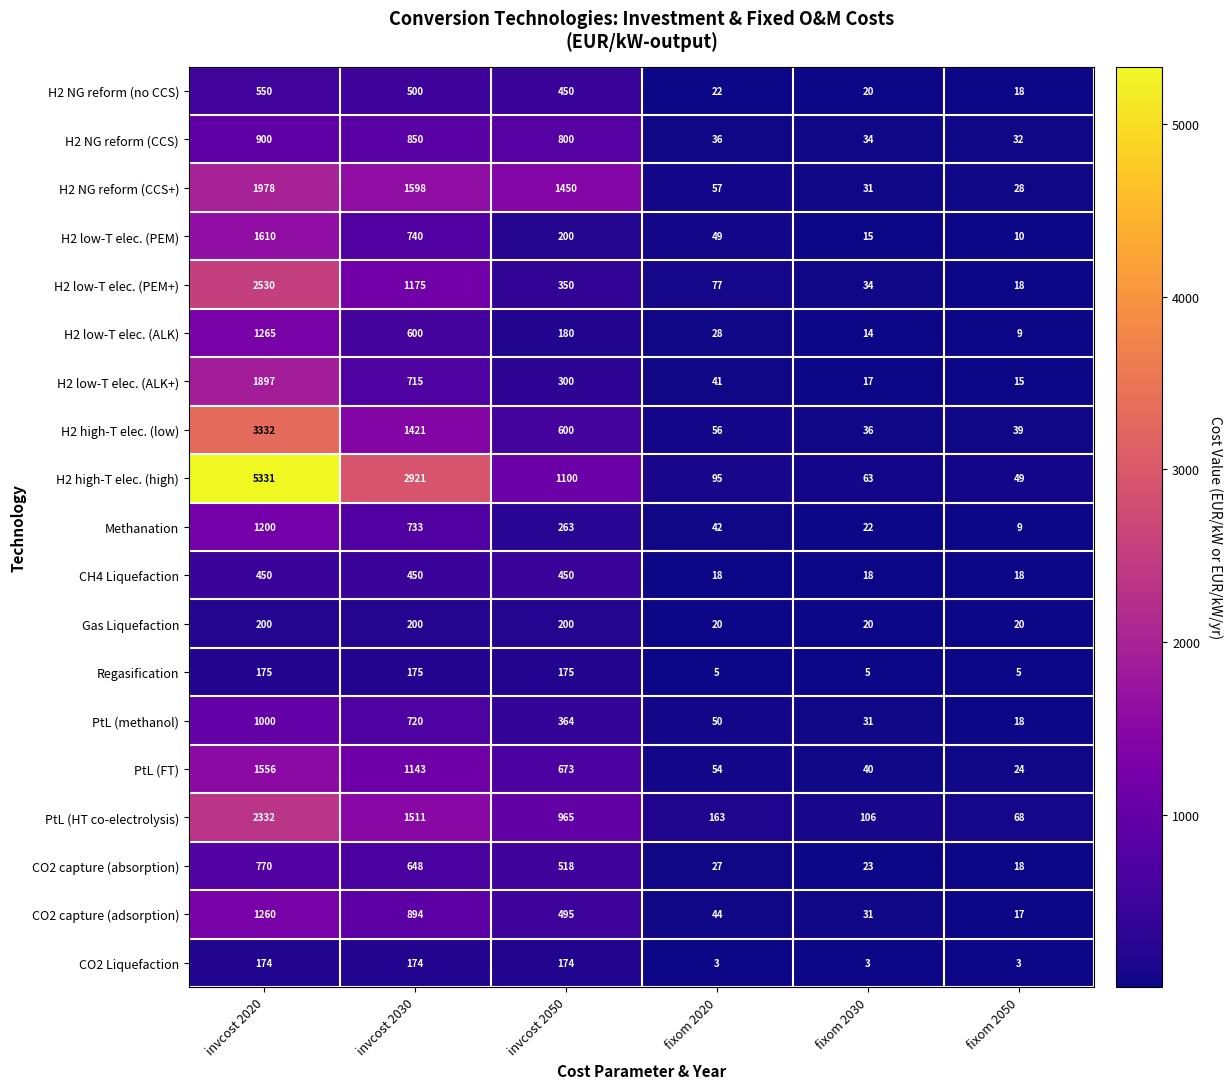

What is the difference between the maximum and second lowest values in the H2 low-T elec. (PEM) series?

1595